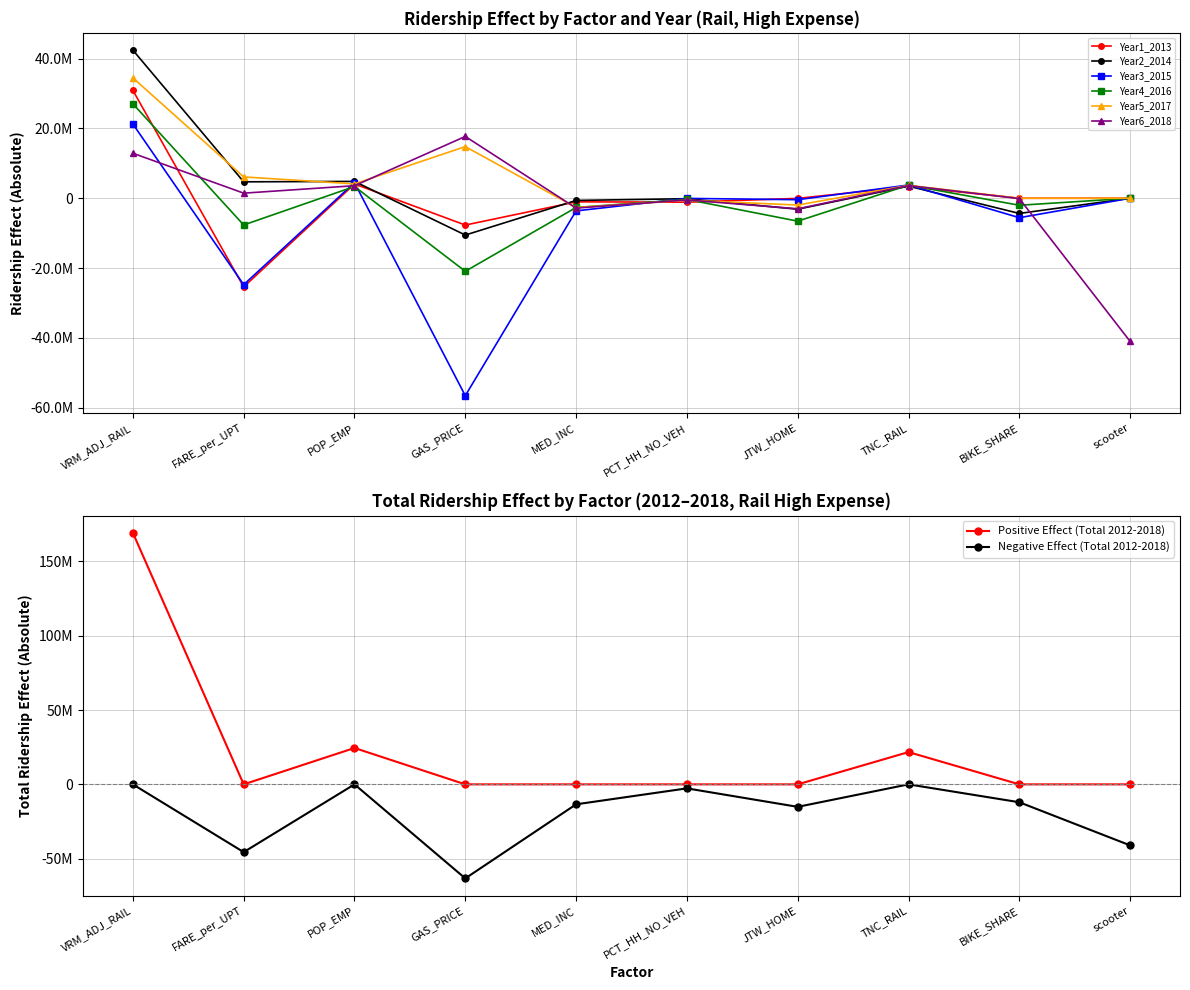

At which category is the sum across all series the highest?

VRM_ADJ_RAIL